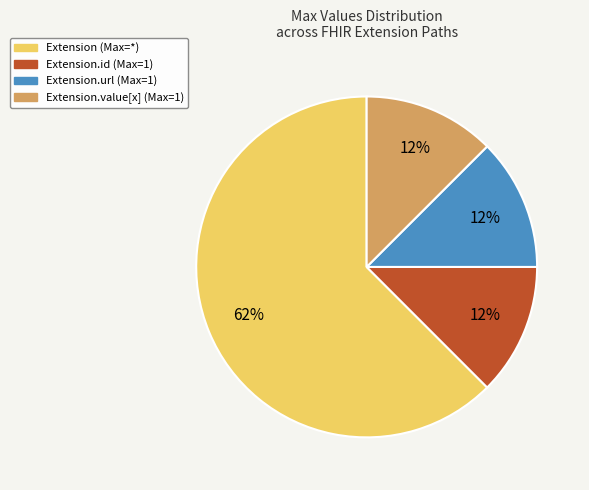

To the nearest percent, what is the average slice percentage?

25%